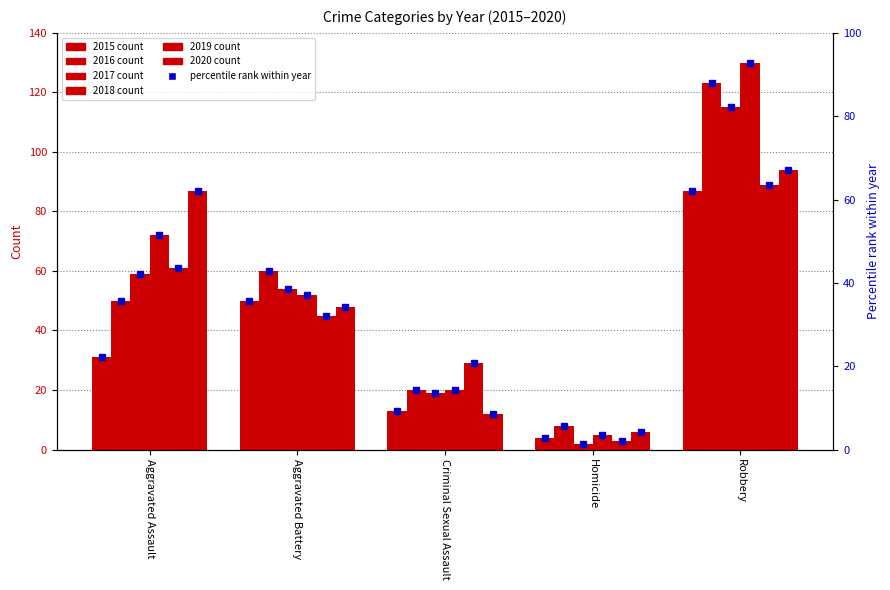

Rank the series at Homicide from highest to lowest value.

2016, 2020, 2018, 2015, 2019, 2017